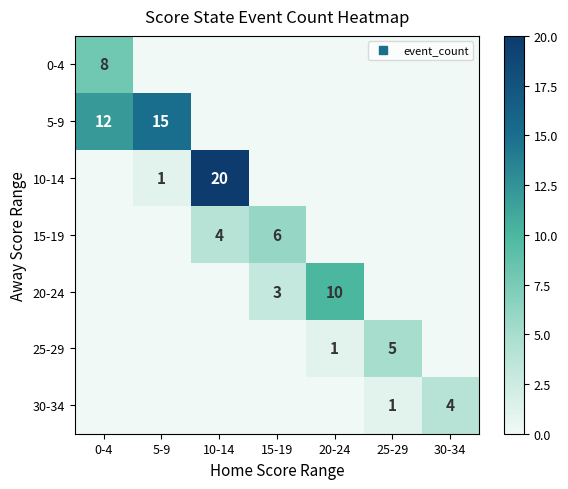

What is the sum of all 10-14 values?

21